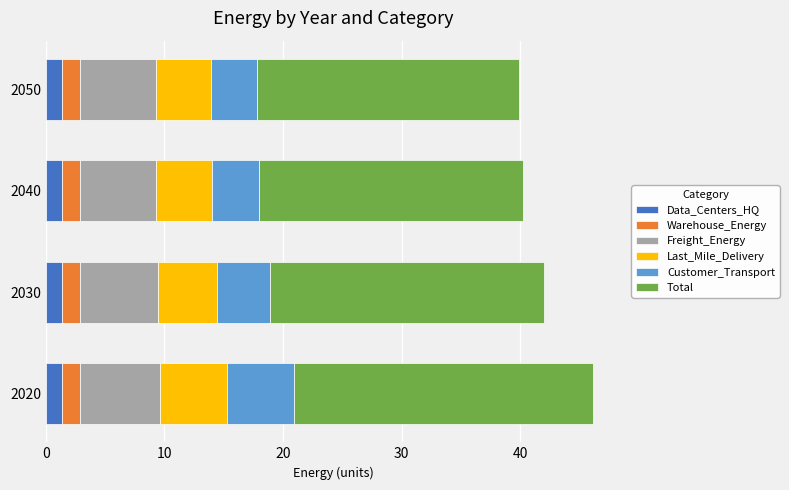

What is the average value of the Data_Centers_HQ series?

1.4